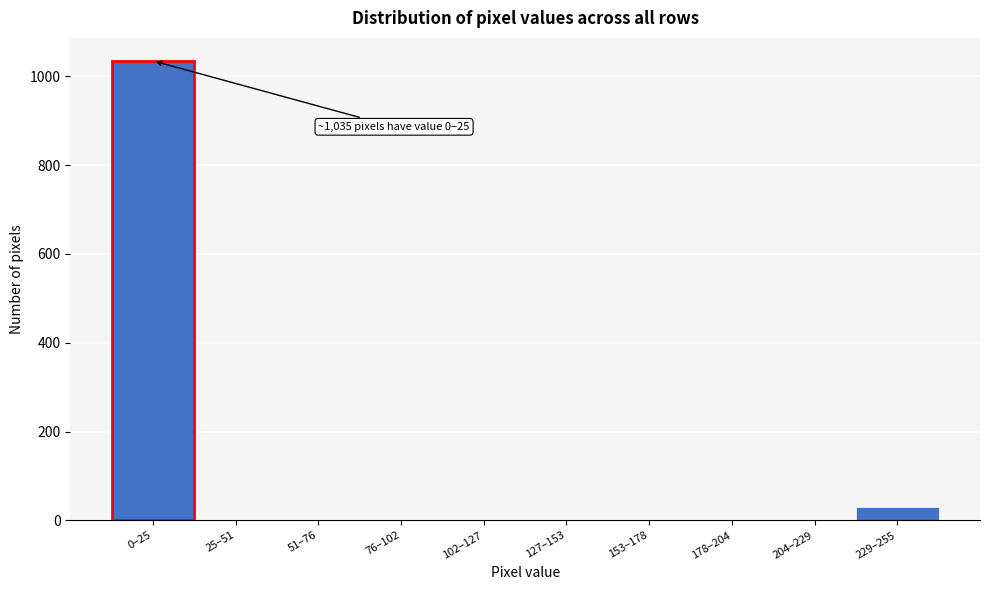

Reading left to right, extract all data points from this chart.

0–25=1035	25–51=0	51–76=0	76–102=0	102–127=0	127–153=0	153–178=0	178–204=0	204–229=0	229–255=29